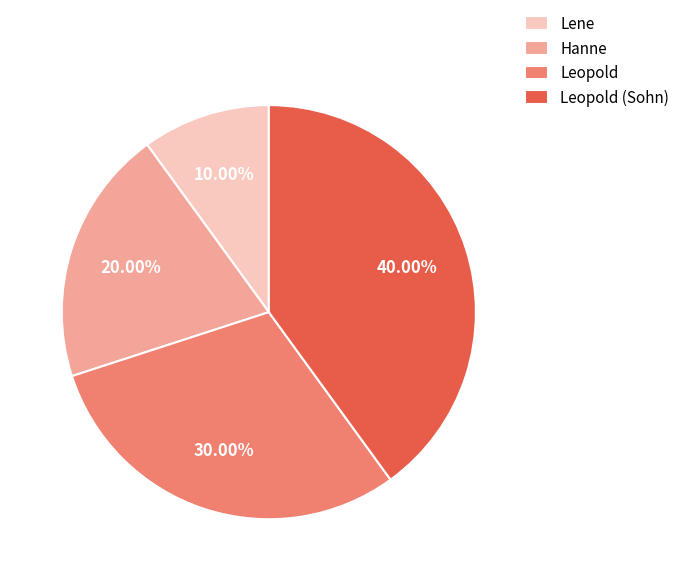

Which slice is the smallest?

Lene